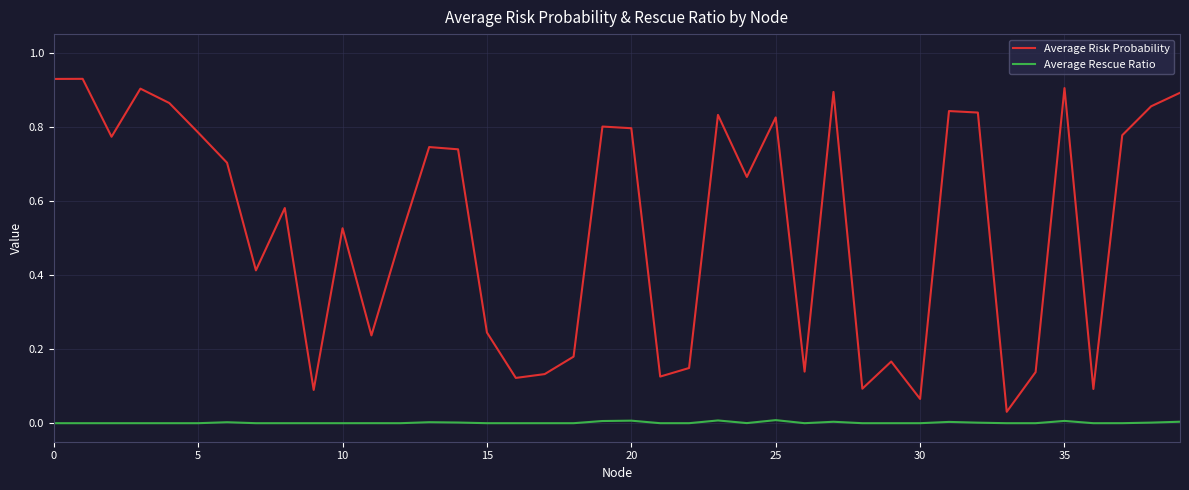

Which series has the widest spread of values?

Average Risk Probability